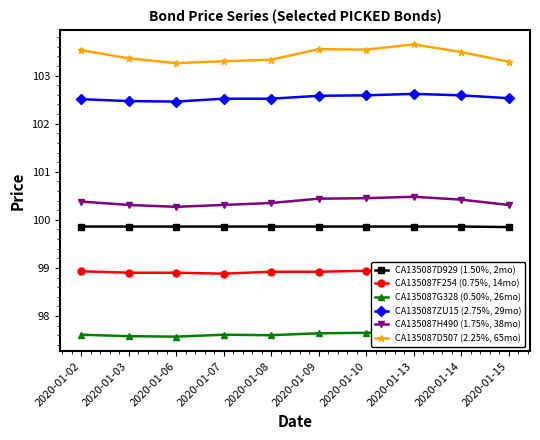

Where is CA135087G328 (0.50%, 26mo) nearest to the value 97?

2020-01-06